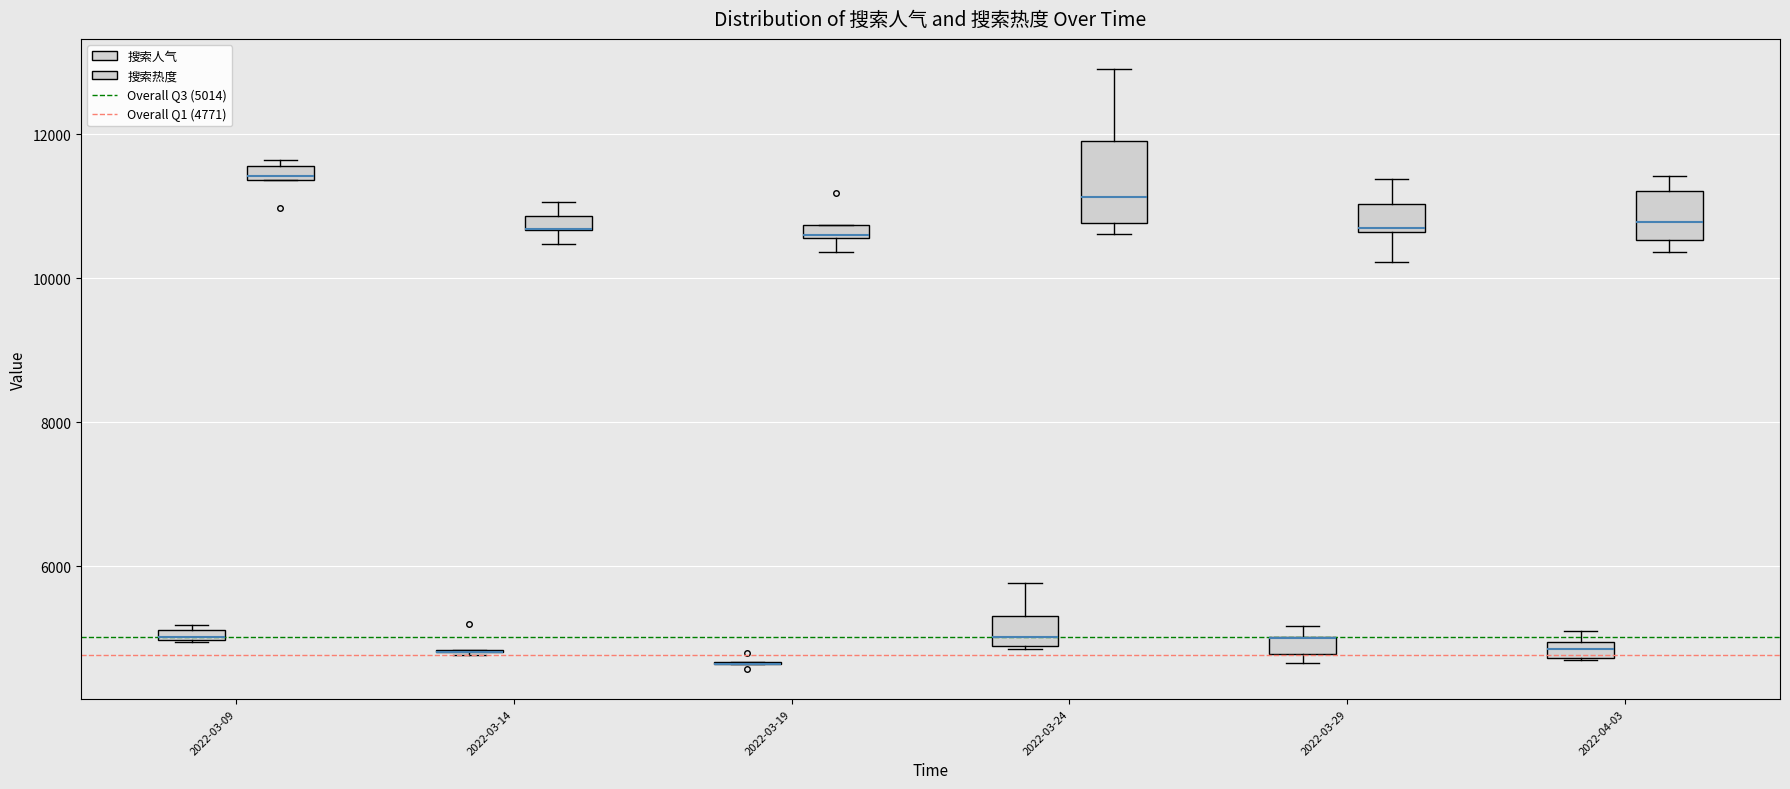

Where is the upper edge of the box for 2022-03-29 (搜索热度) on the y-axis? The values are not printed on the chart, so give them approximately, as read against the axis.

11000